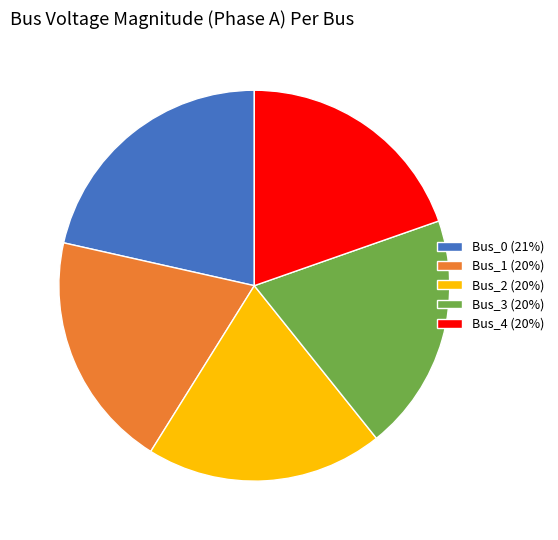

Is there any slice that represents more than half of the pie?

No